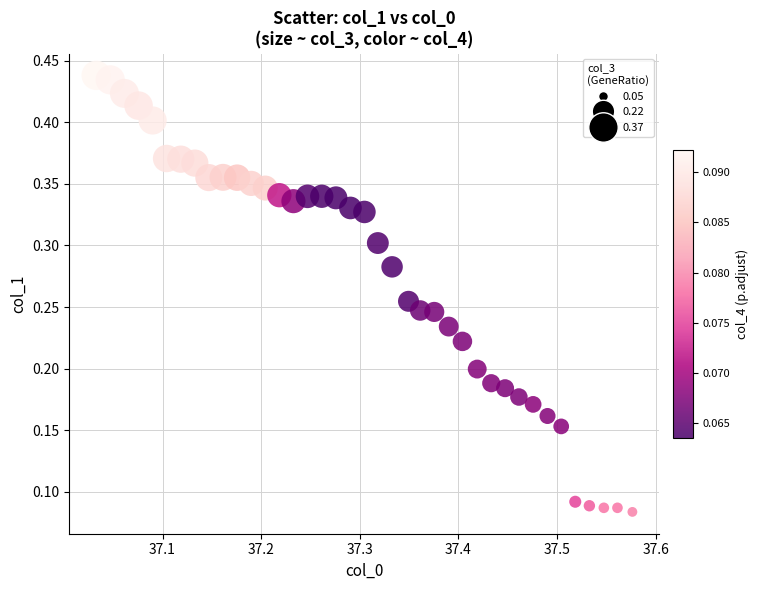

What is the range of X values (max minus min)?

0.5